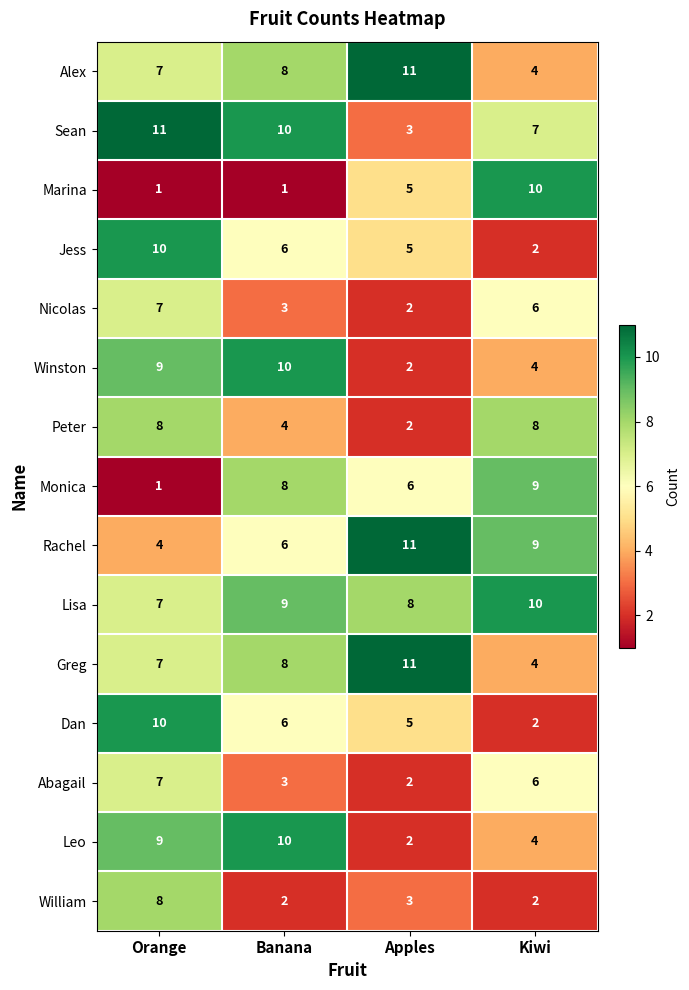

Rank the categories by Winston value from highest to lowest.

Banana, Orange, Kiwi, Apples